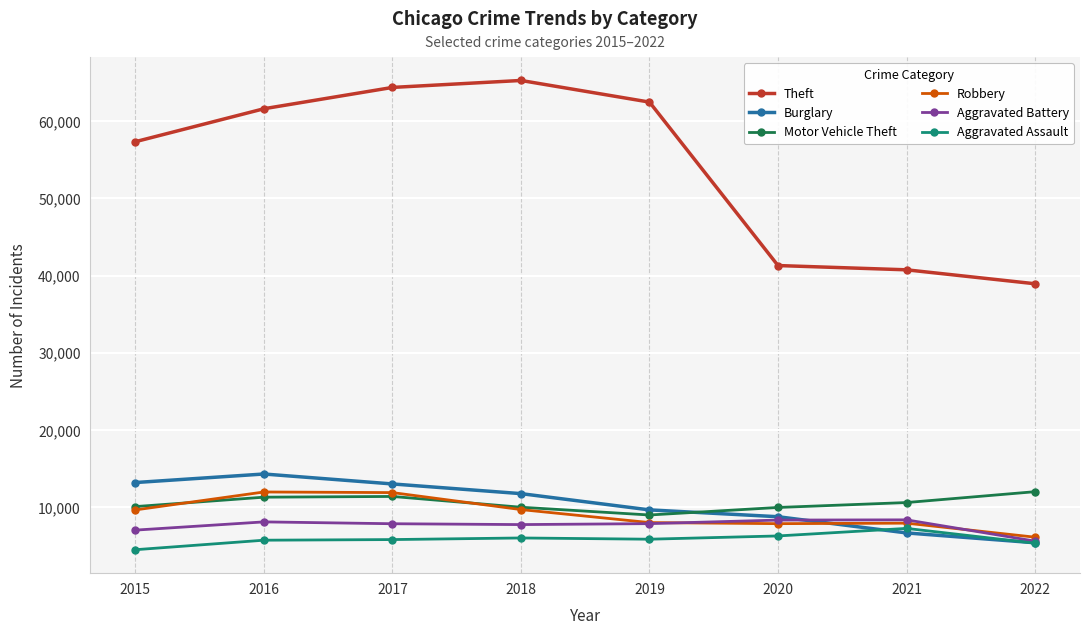

What is the difference between the highest and lowest values at 2021?

34092